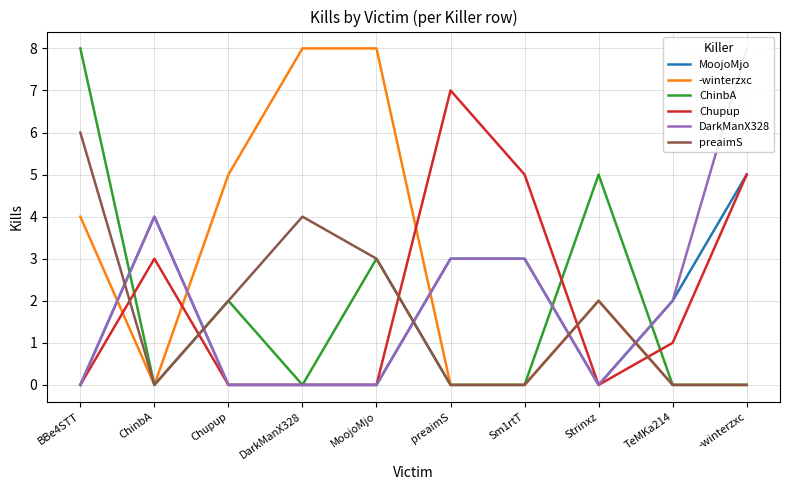

Which series changed the most between ChinbA and Sm1rtT?

Chupup